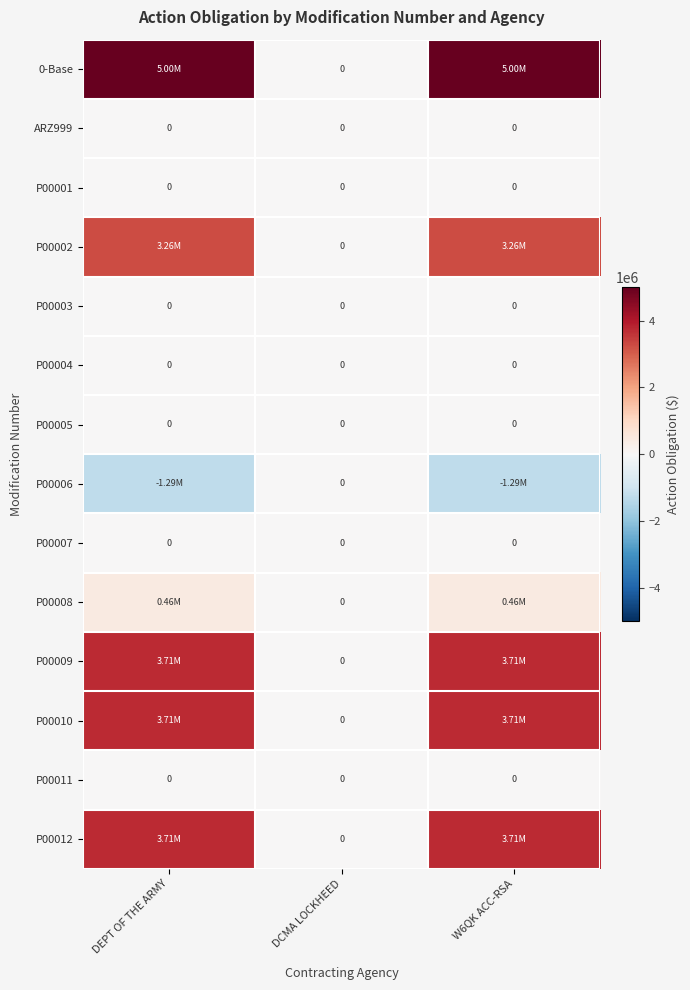

How many data points does each series have?

3